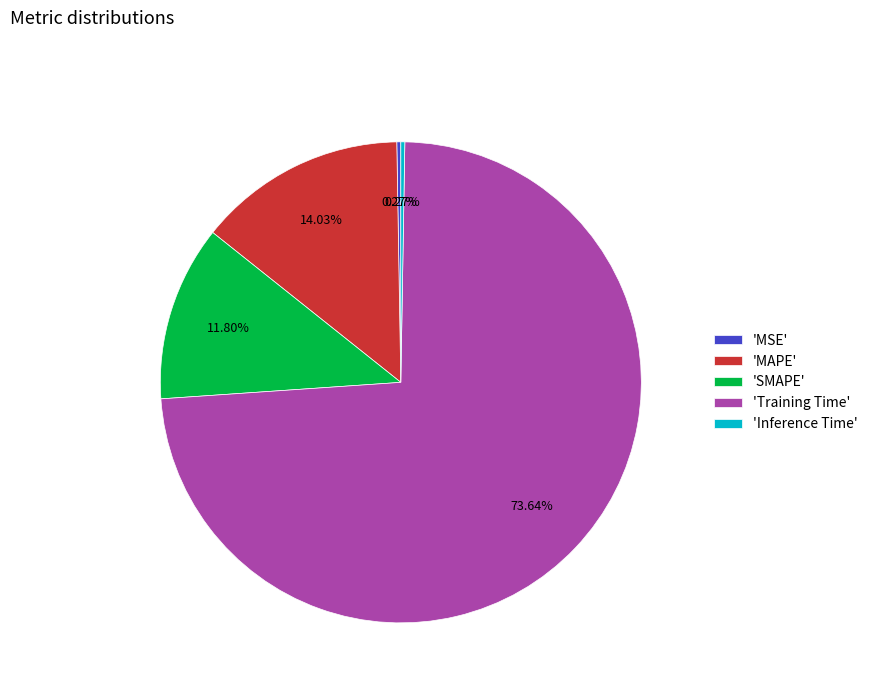

Which category has the biggest portion of the pie?

'Training Time'